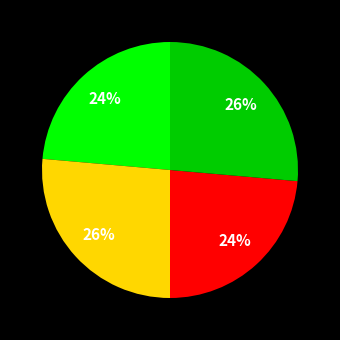

How many segments does this pie chart have?

4